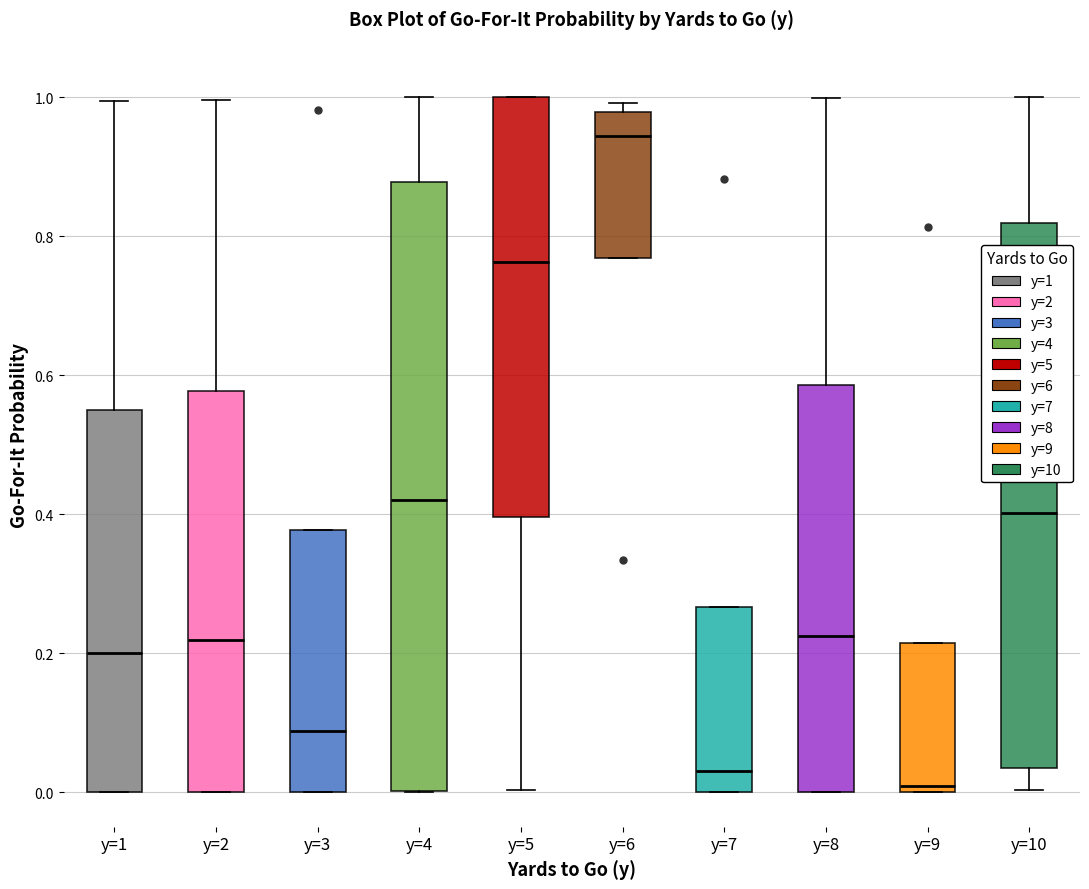

Which box is the tallest, from its lower edge to its upper edge?

y=4